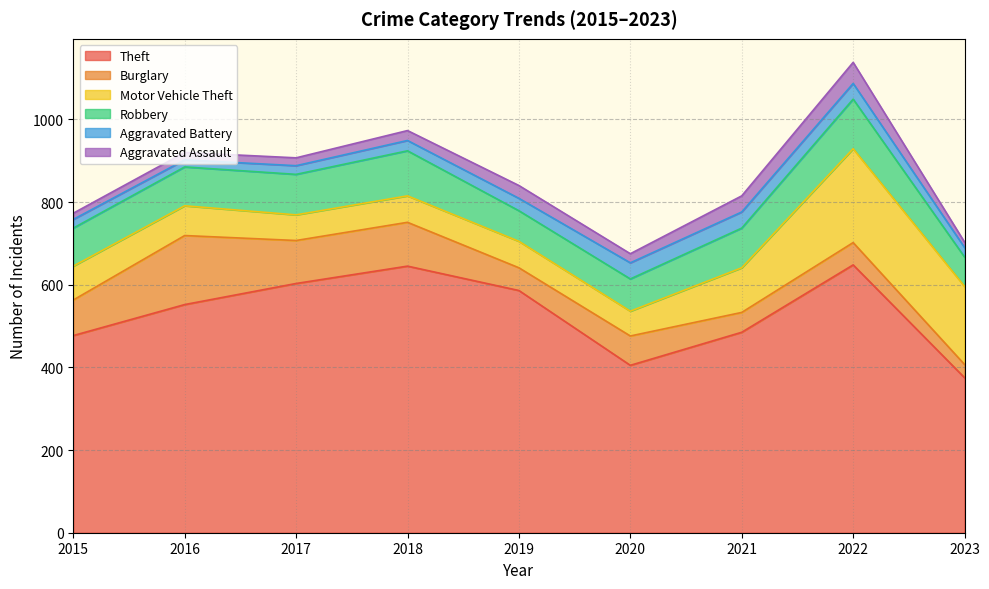

What is the value of the Theft point at the 2nd from the left?

552